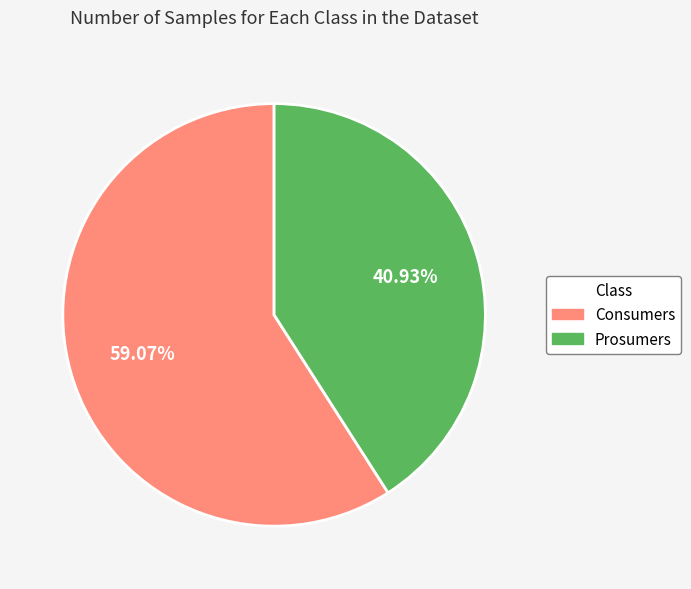

Is it true that Prosumers is 41% of the pie?

True